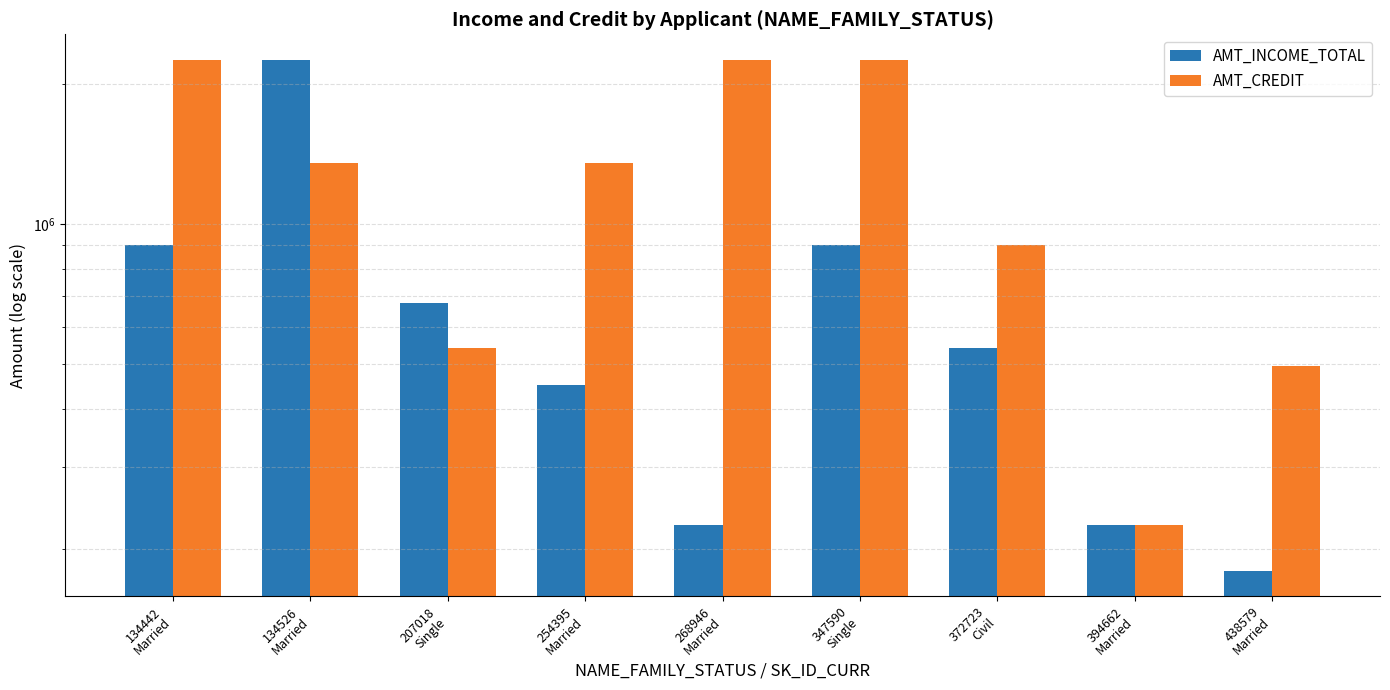

What is the smallest value displayed?

180000